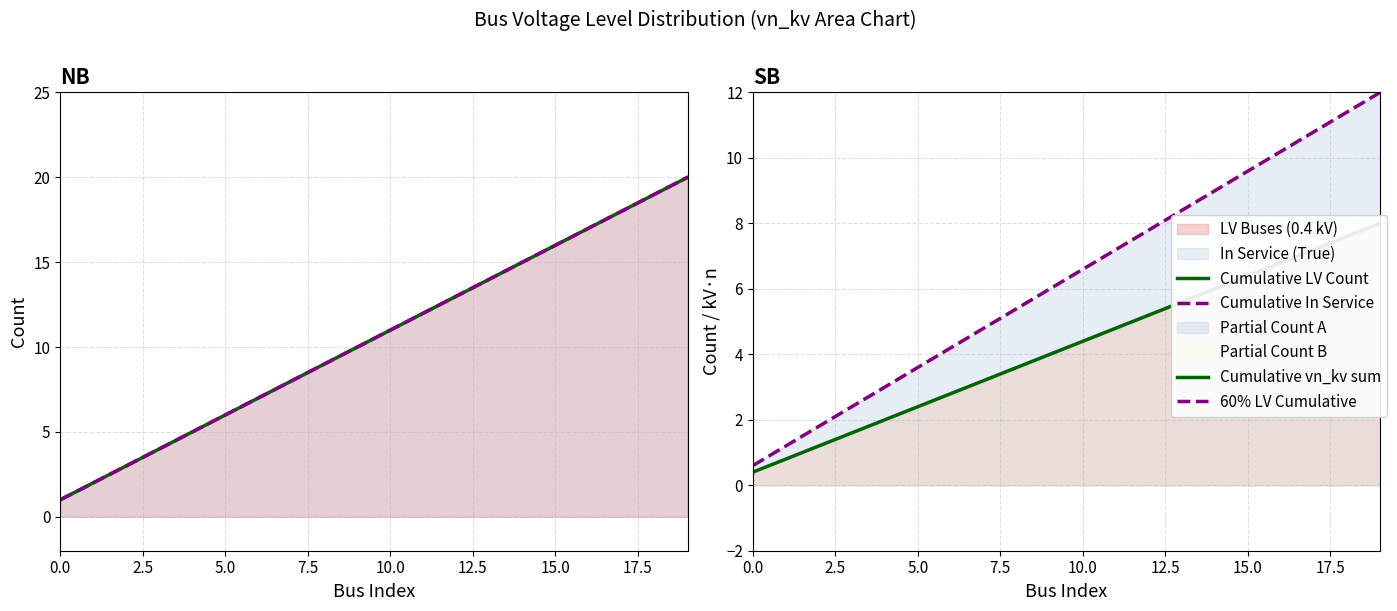

What is the average value of the Cumulative LV Count series?

10.5